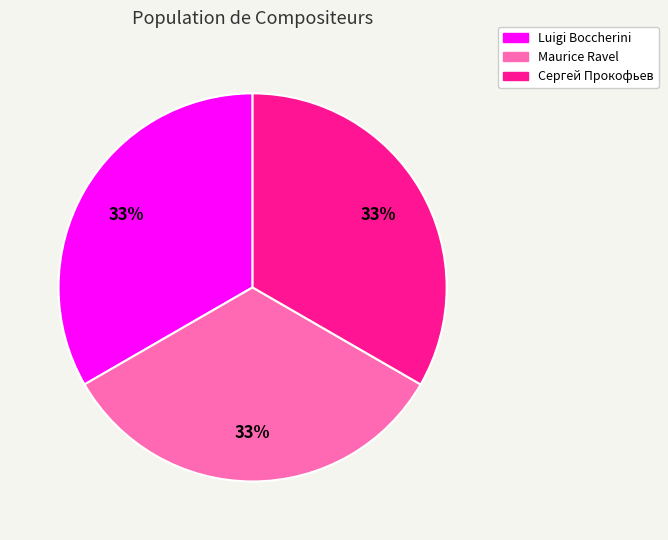

To the nearest percent, what is the average slice percentage?

33%